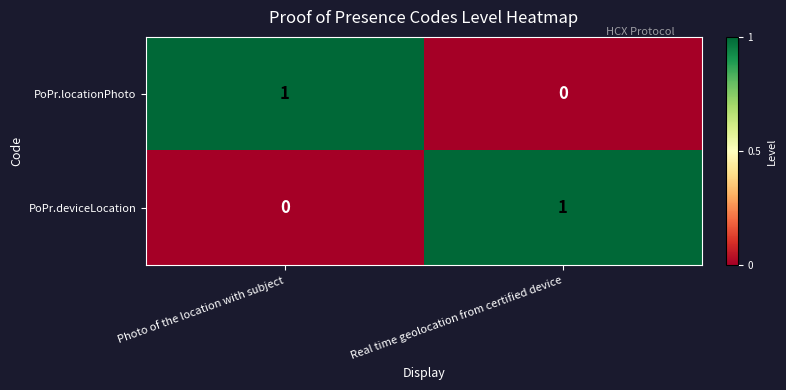

At which label does PoPr.locationPhoto reach its peak?

Photo of the location with subject